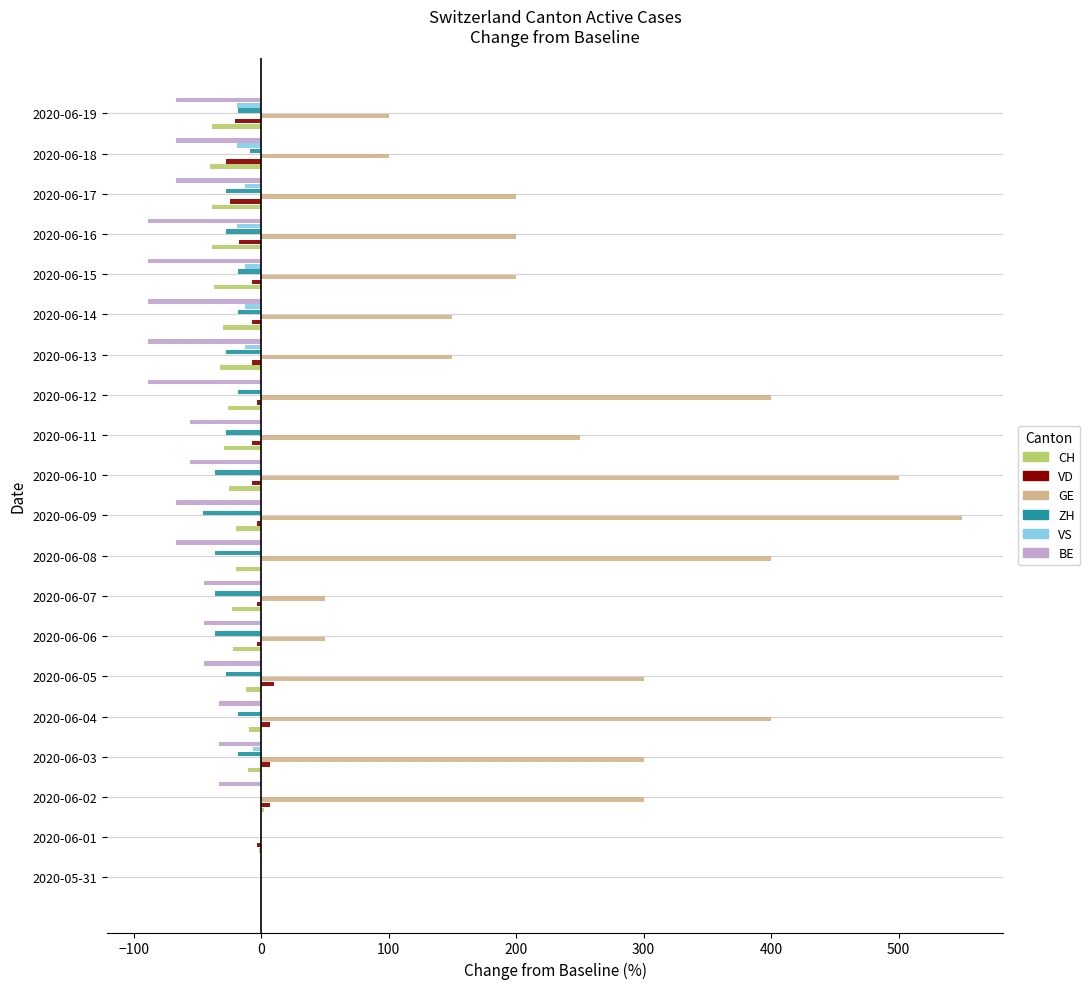

What is the sum of all VD values?

-110.3